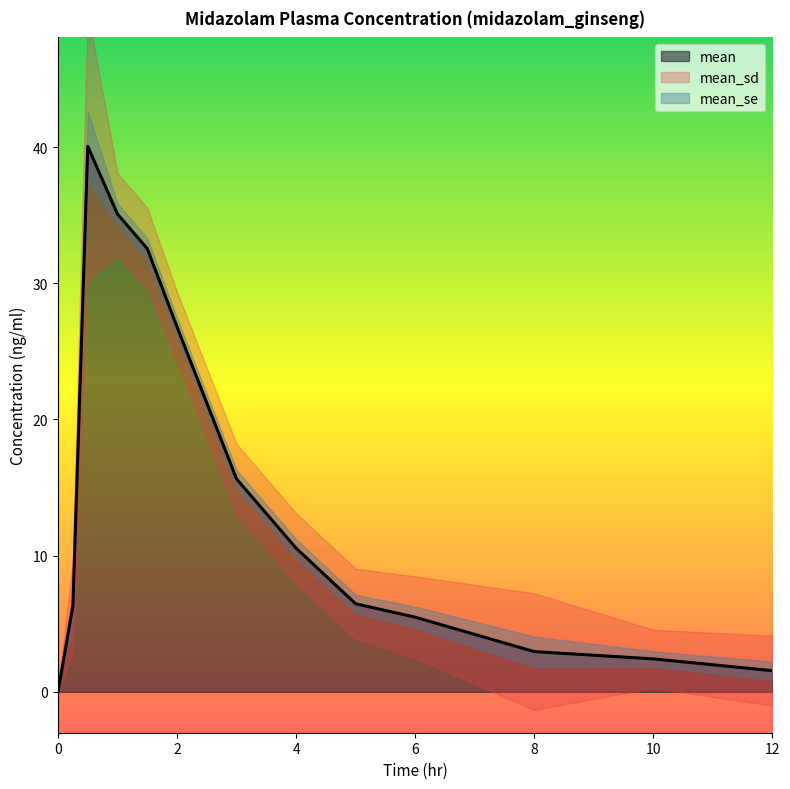

True or false: mean_sd has more than 1 points higher than both neighbors.

True